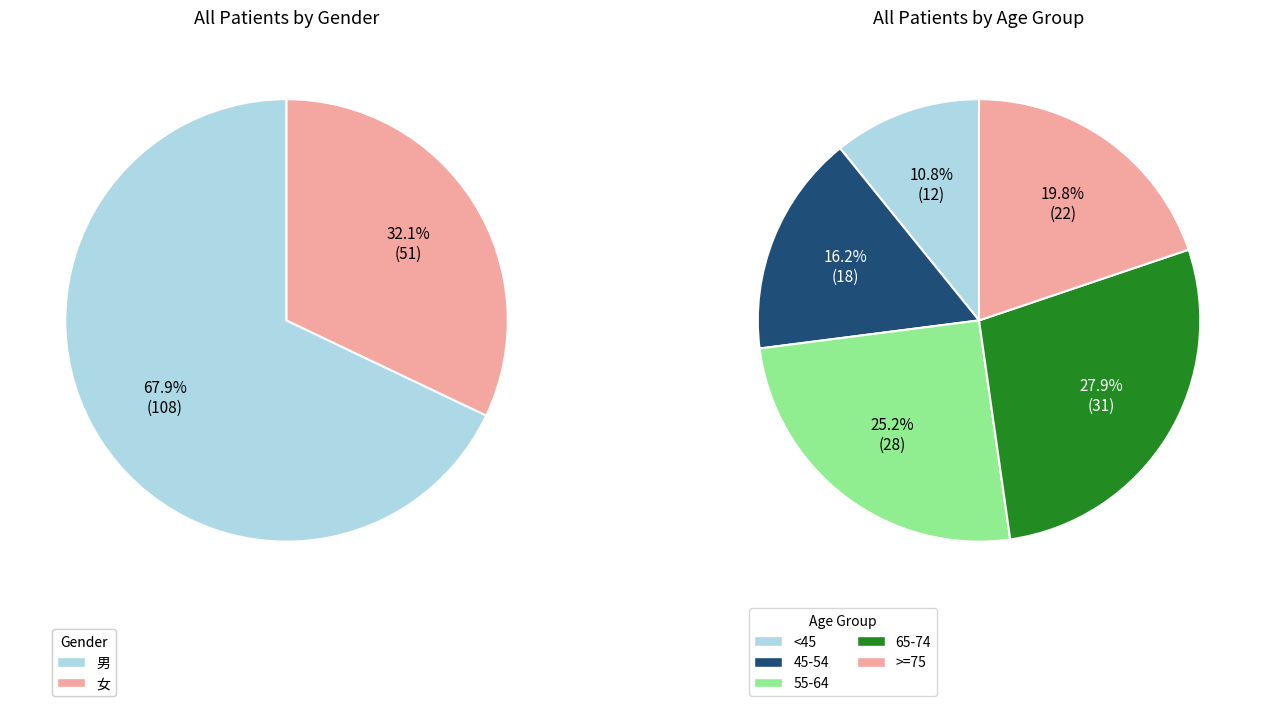

How many slices are in this pie chart?

2